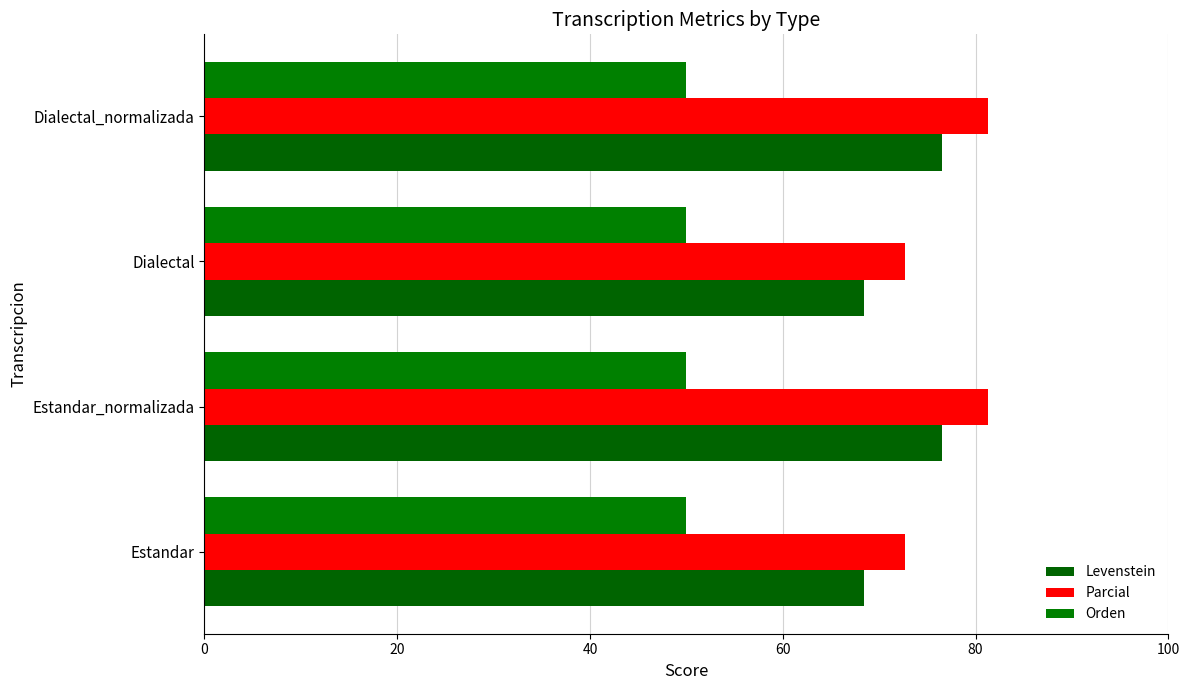

What is the value of the Parcial bar at the 3rd from the left?

72.7